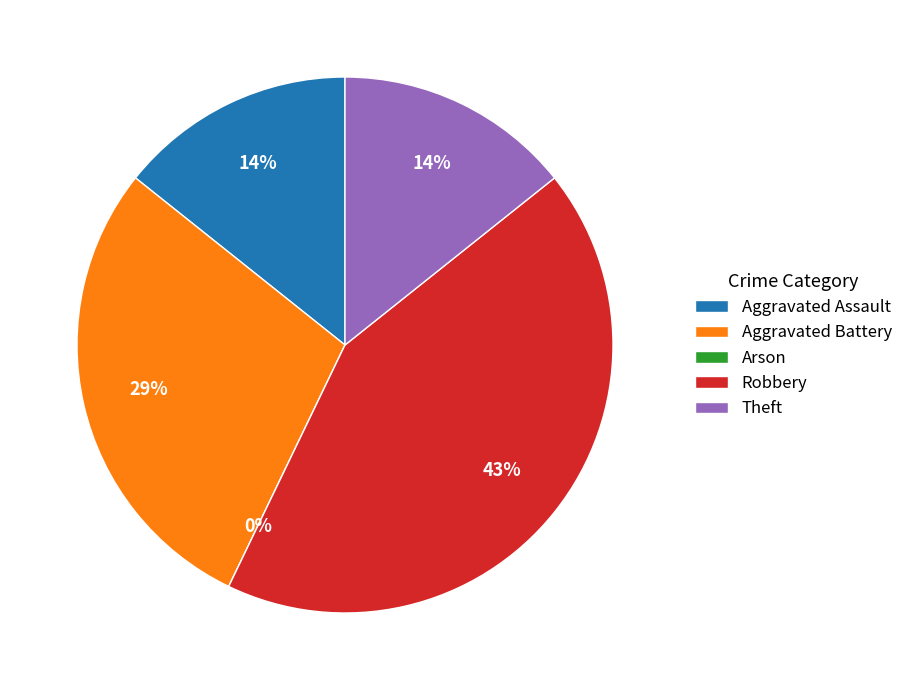

Between Aggravated Battery and Theft, which is larger?

Aggravated Battery